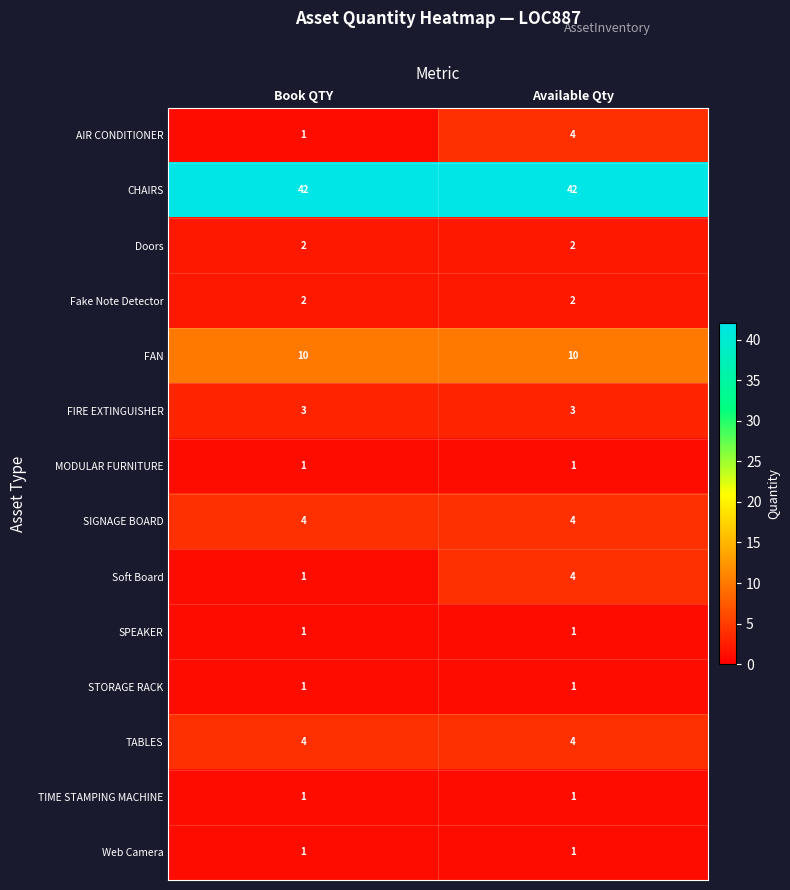

The value of CHAIRS at Available Qty is 10. True or false?

False